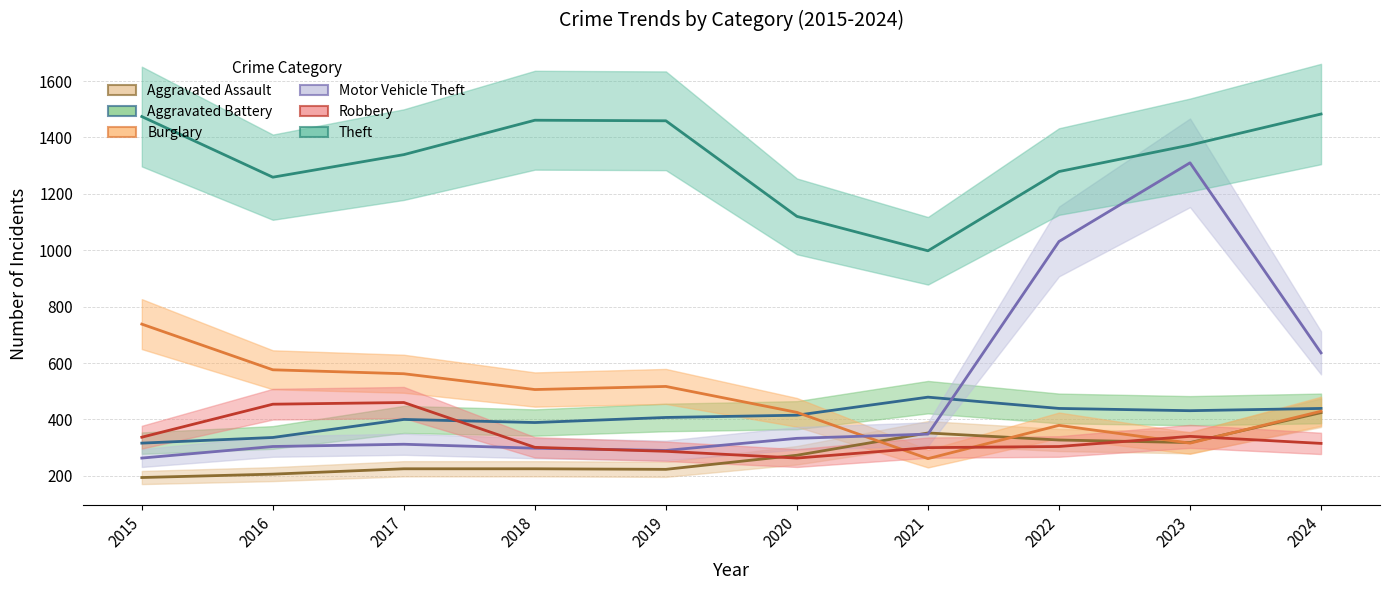

Reading left to right, what are all the values shown in this chart?

Aggravated Assault: 2015=194	2016=206	2017=225	2018=225	2019=223	2020=273	2021=352	2022=327	2023=318	2024=424
Aggravated Battery: 2015=316	2016=336	2017=400	2018=389	2019=407	2020=415	2021=479	2022=439	2023=431	2024=439
Burglary: 2015=738	2016=576	2017=562	2018=506	2019=517	2020=425	2021=261	2022=379	2023=316	2024=429
Motor Vehicle Theft: 2015=263	2016=304	2017=312	2018=298	2019=290	2020=333	2021=348	2022=1031	2023=1310	2024=636
Robbery: 2015=337	2016=454	2017=460	2018=301	2019=287	2020=263	2021=300	2022=304	2023=340	2024=315
Theft: 2015=1474	2016=1259	2017=1339	2018=1461	2019=1459	2020=1120	2021=998	2022=1279	2023=1373	2024=1483